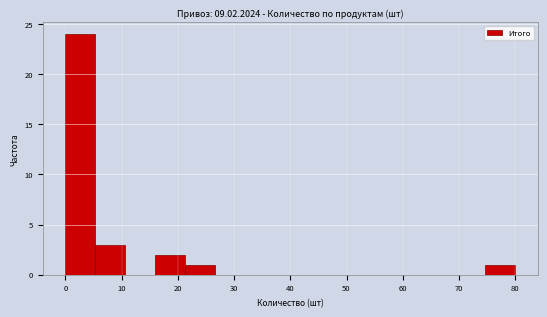

Reading left to right, transcribe this chart: for each bar, give the range it covers on the x-axis and its height. Neither the bar edges nor the heights are printed on the chart, so give them approximately, as read against the axes.

0 to 5: 24
5 to 11: 3
11 to 16: 0
16 to 21: 2
21 to 27: 1
27 to 32: 0
32 to 37: 0
37 to 43: 0
43 to 48: 0
48 to 53: 0
53 to 59: 0
59 to 64: 0
64 to 69: 0
69 to 75: 0
75 to 80: 1